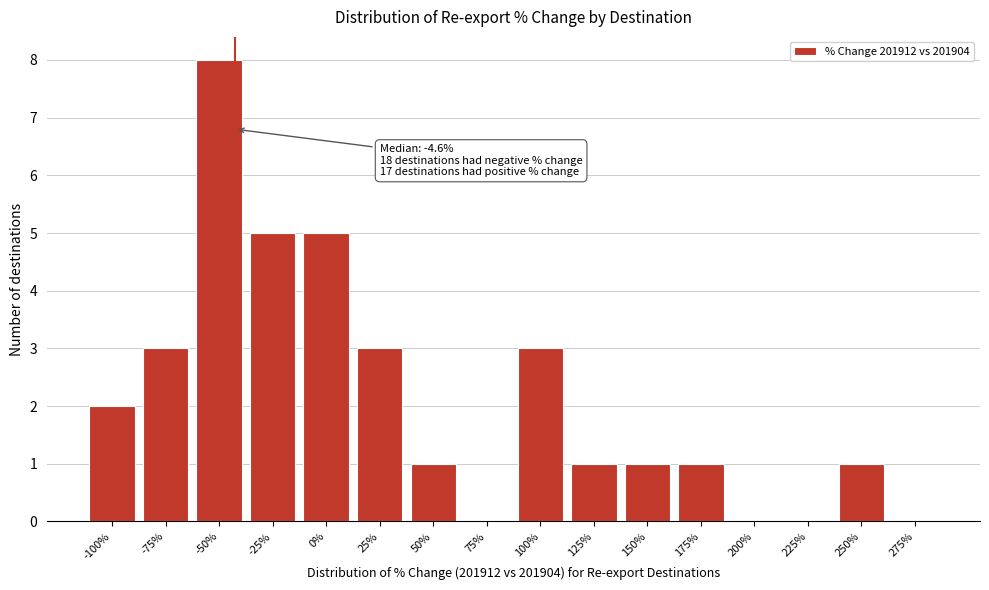

Reading left to right, extract all data points from this chart.

-100%=2	-75%=3	-50%=8	-25%=5	0%=5	25%=3	50%=1	75%=0	100%=3	125%=1	150%=1	175%=1	200%=0	225%=0	250%=1	275%=0